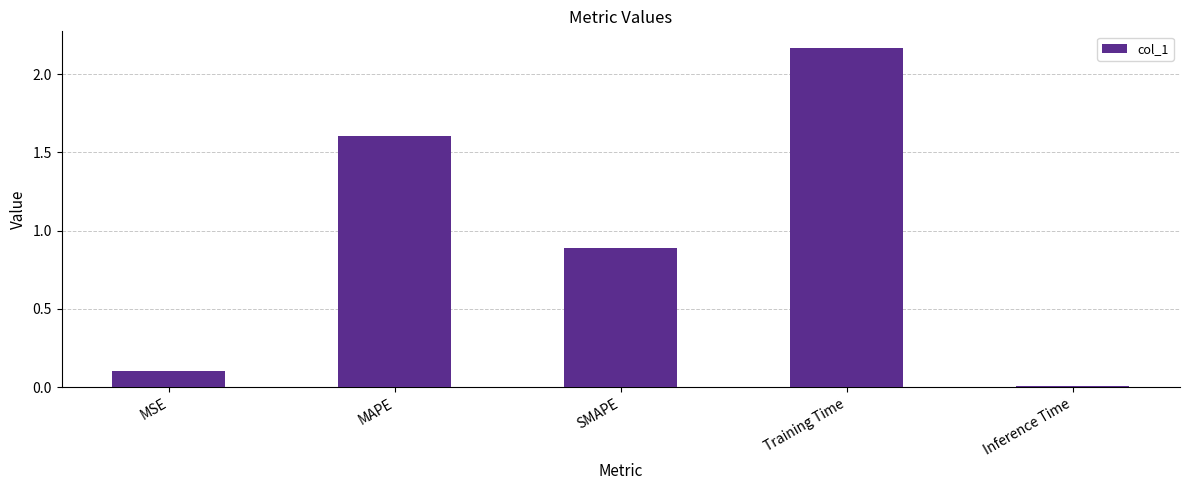

The chart shows a value of 3.2 at Training Time. True or false?

False